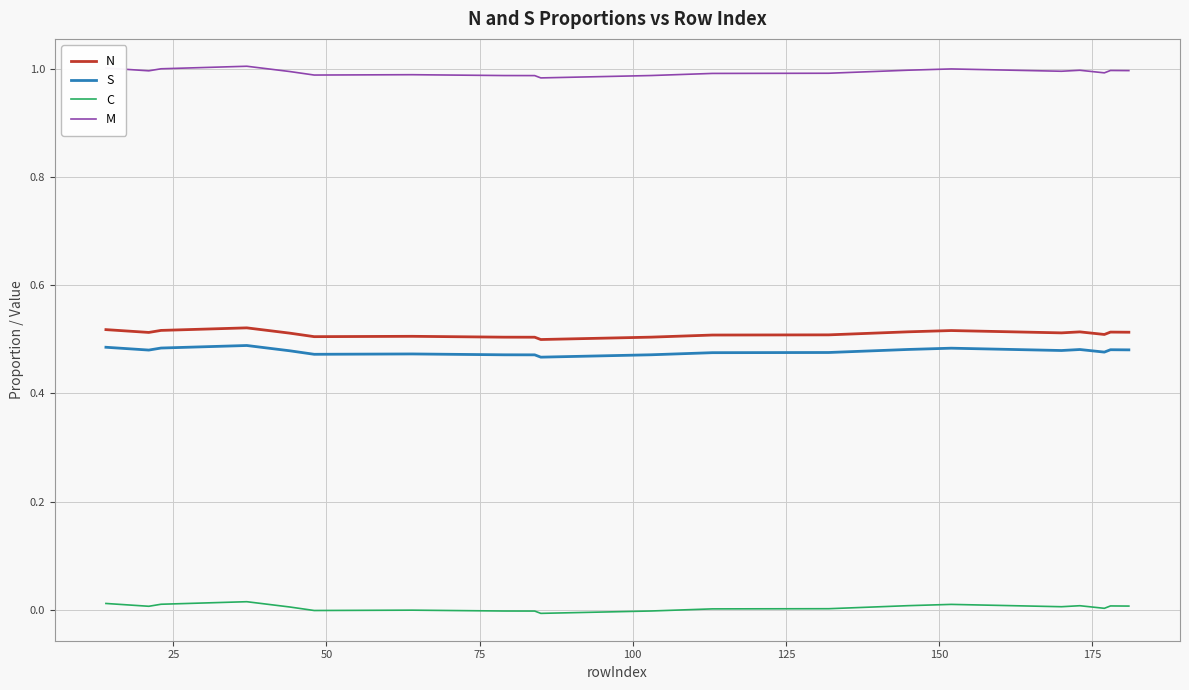

True or false: C and N cross at least once.

False